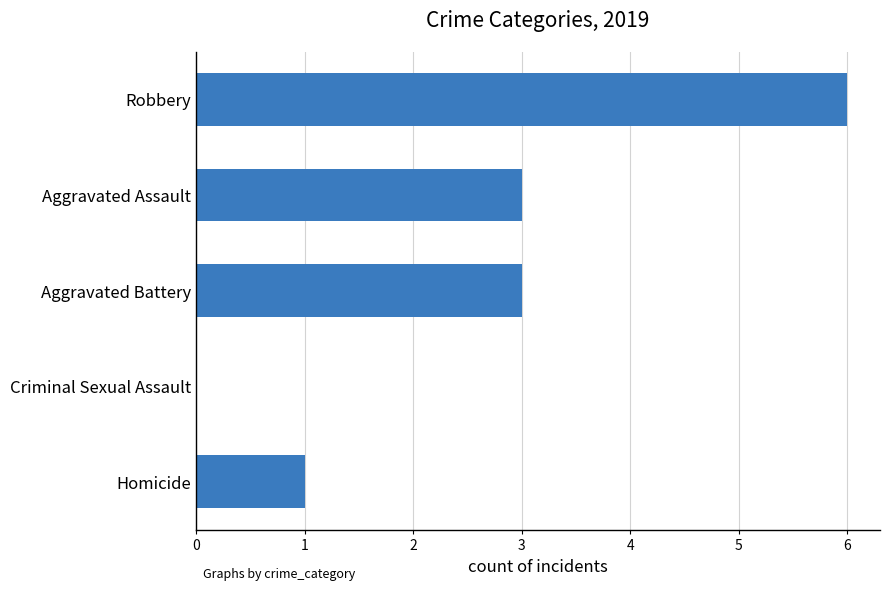

Which has a higher value, Robbery or Criminal Sexual Assault?

Robbery